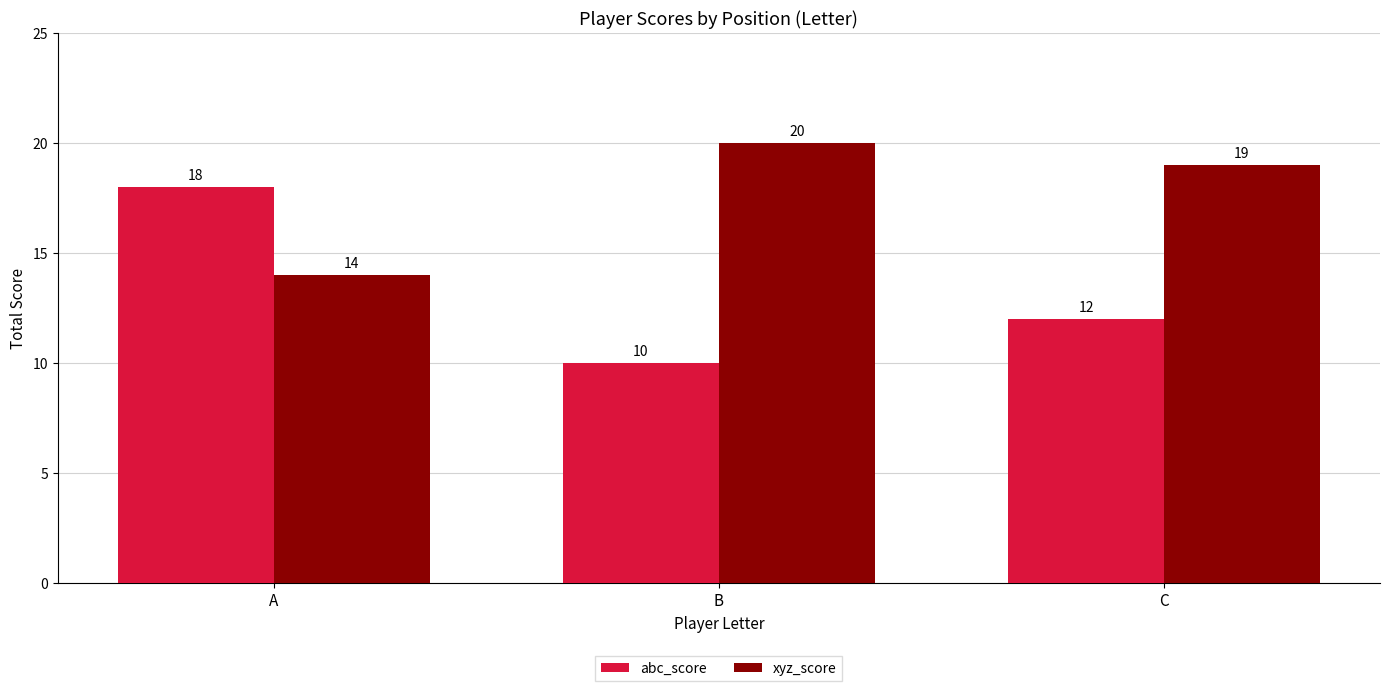

Where does the xyz_score series first go above 19?

B